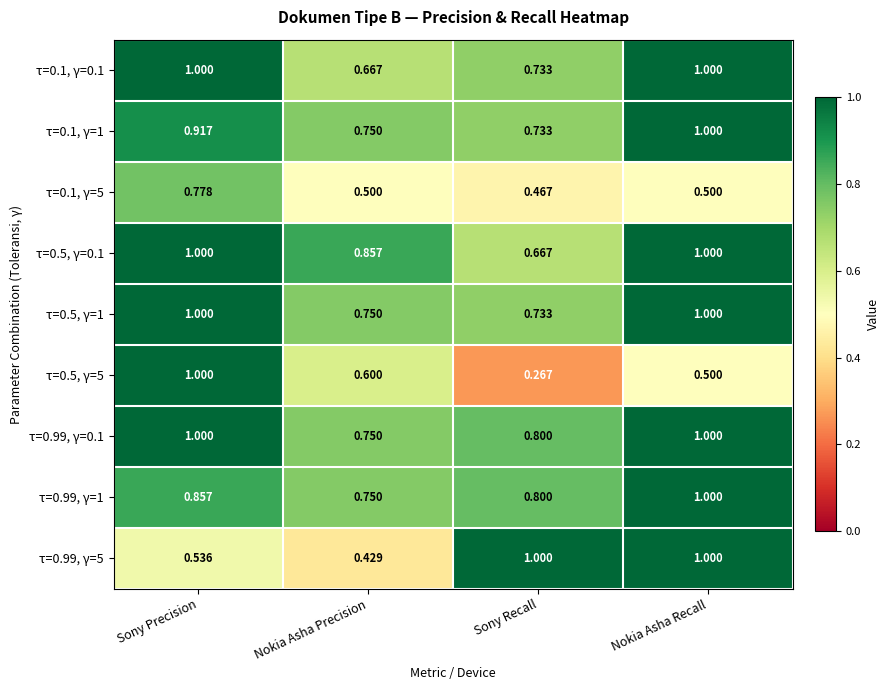

Which category has the lowest value across all series?

Sony Recall